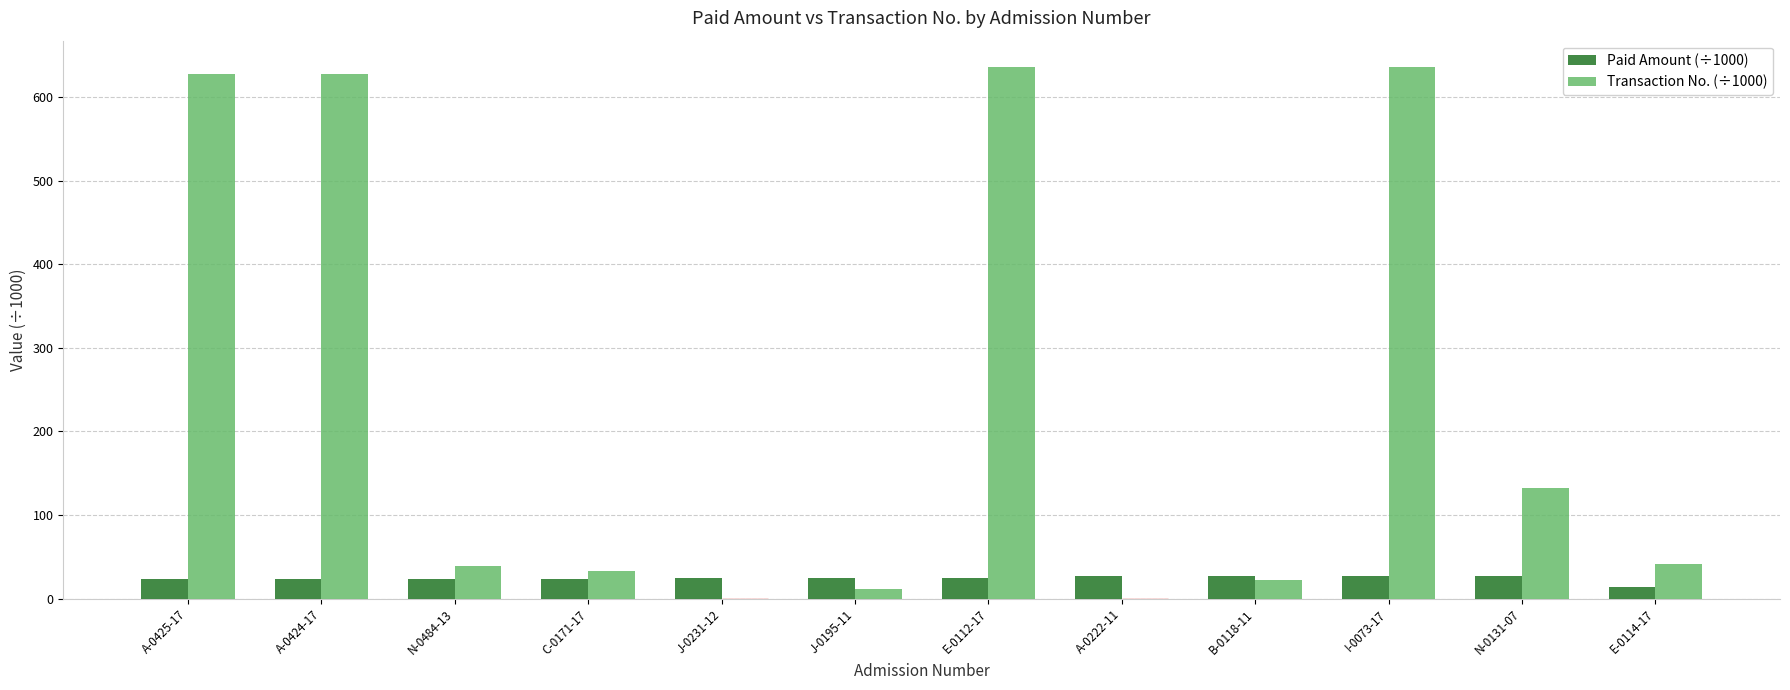

How many categories are shown in the chart?

12